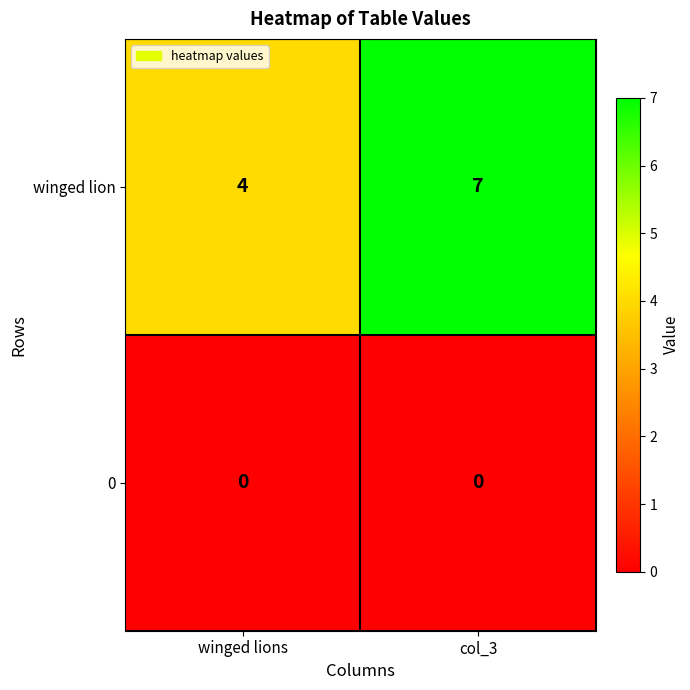

At which category is the sum across all series the highest?

col_3